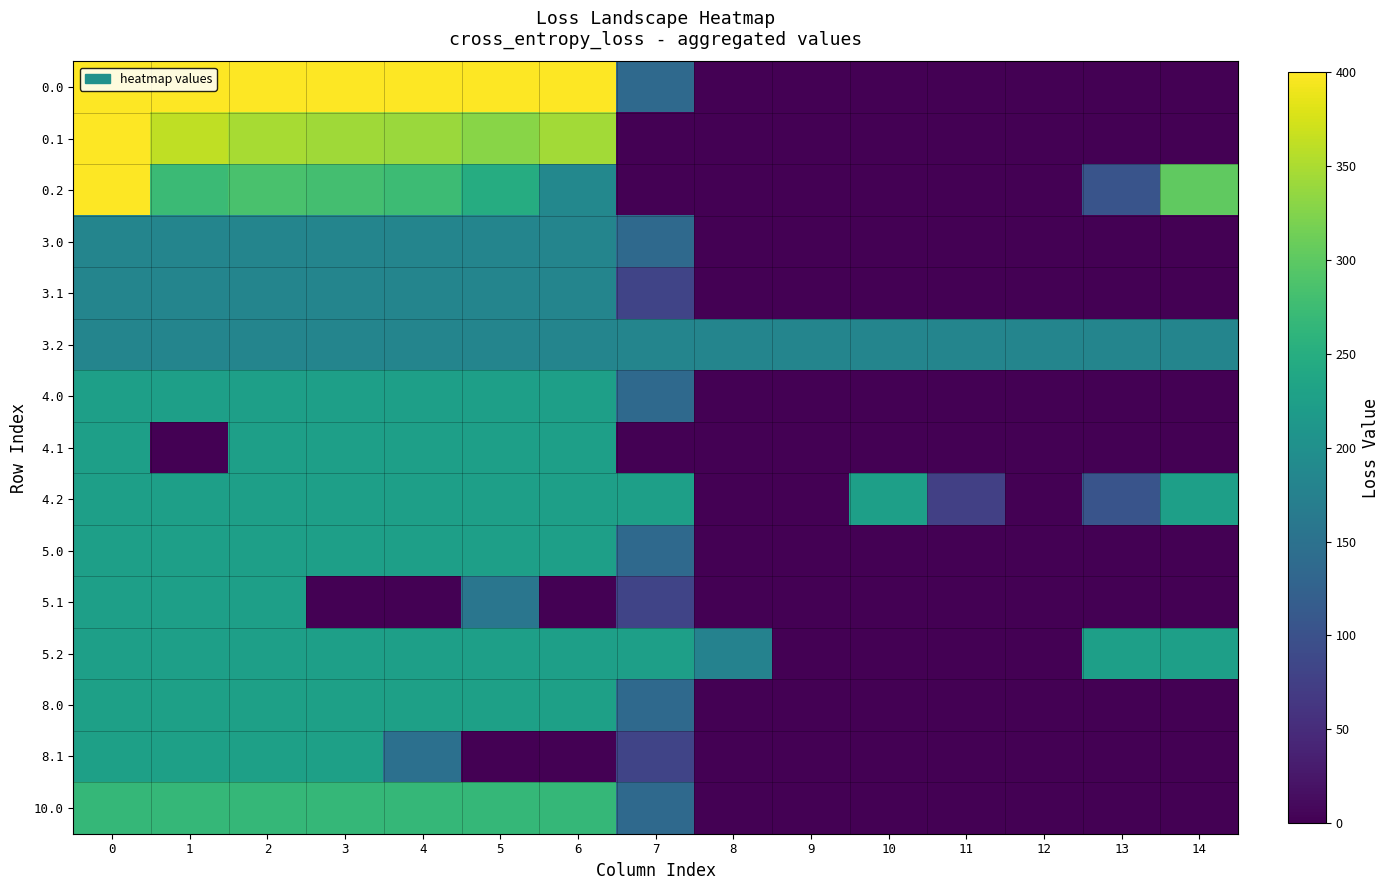

Count the number of data series in this chart.

15